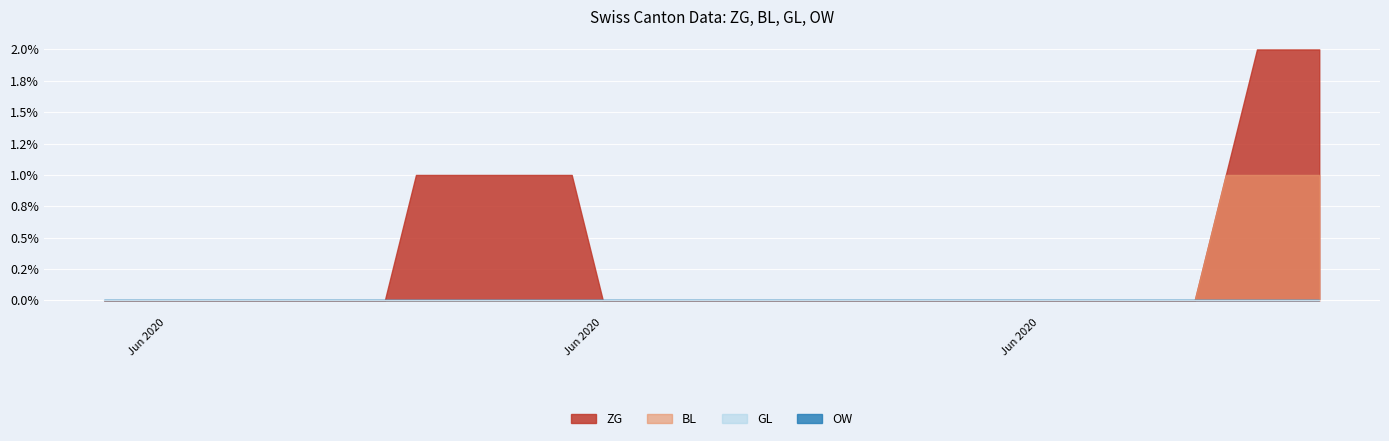

List the labels in order of BL value, smallest first.

0, 1, 2, 3, 4, 5, 6, 7, 8, 9, 10, 11, 12, 13, 14, 15, 16, 17, 18, 19, 20, 21, 22, 23, 24, 25, 26, 27, 28, 29, 30, 31, 32, 33, 34, 35, 36, 37, 38, 39